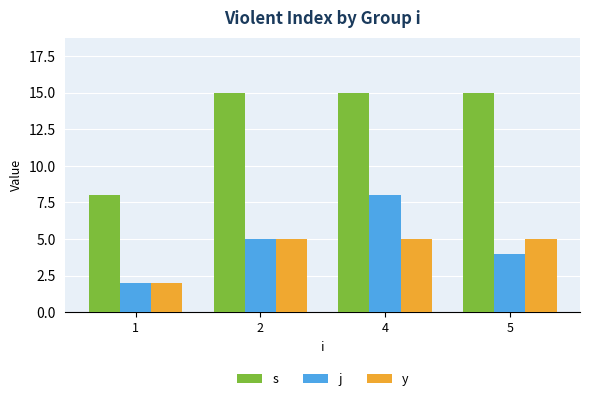

True or false: j has a value of 5 at 2.

True